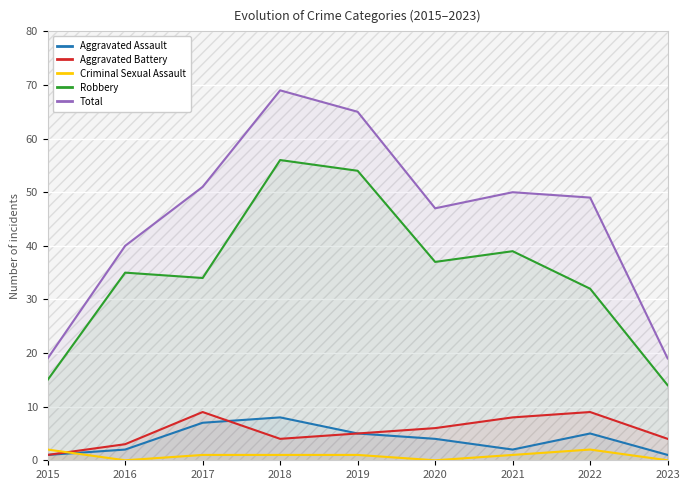

At how many categories does at least one series exceed 18?

9